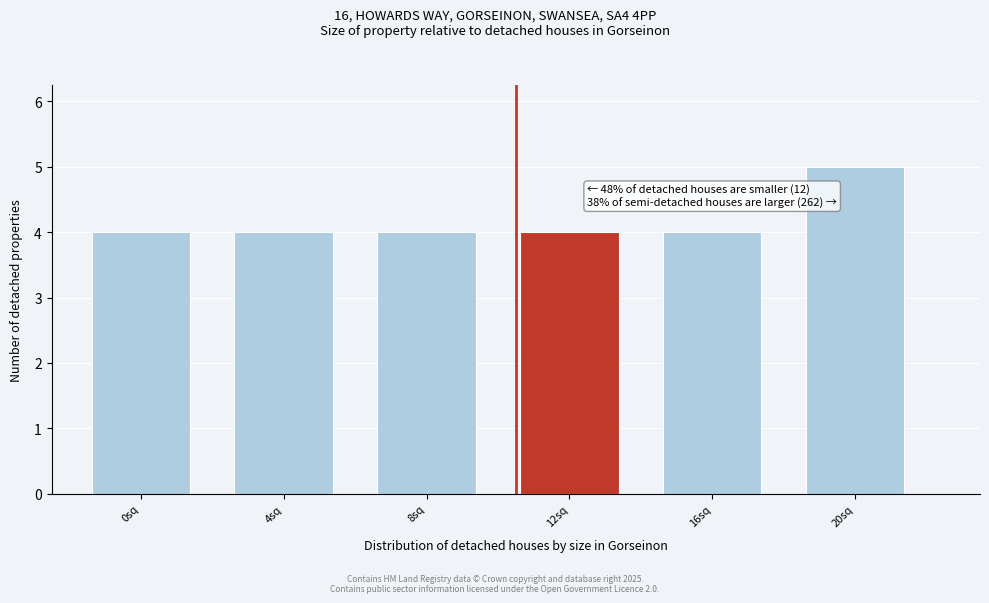

Reading left to right, list all the values displayed in this chart.

4	4	4	4	4	5